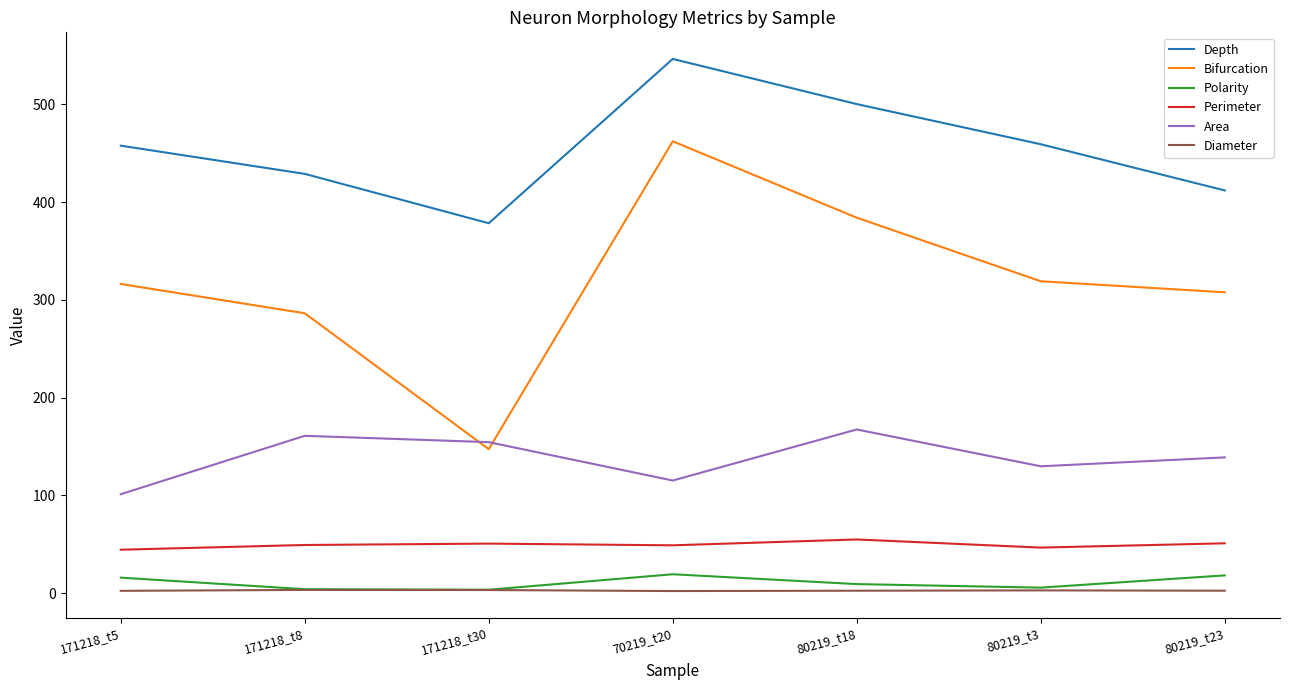

Which series has the widest spread of values?

Bifurcation